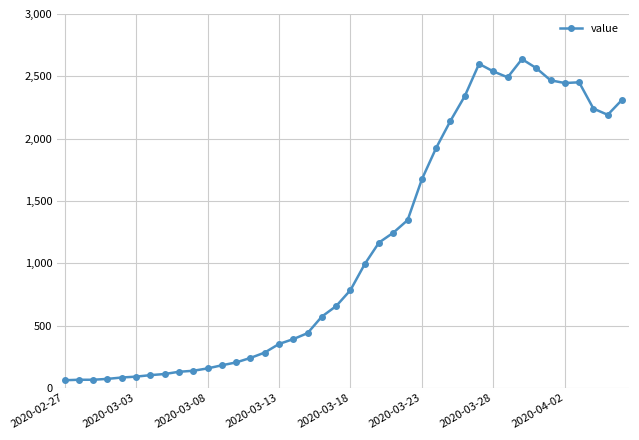

What is the maximum value shown in the chart?

2638